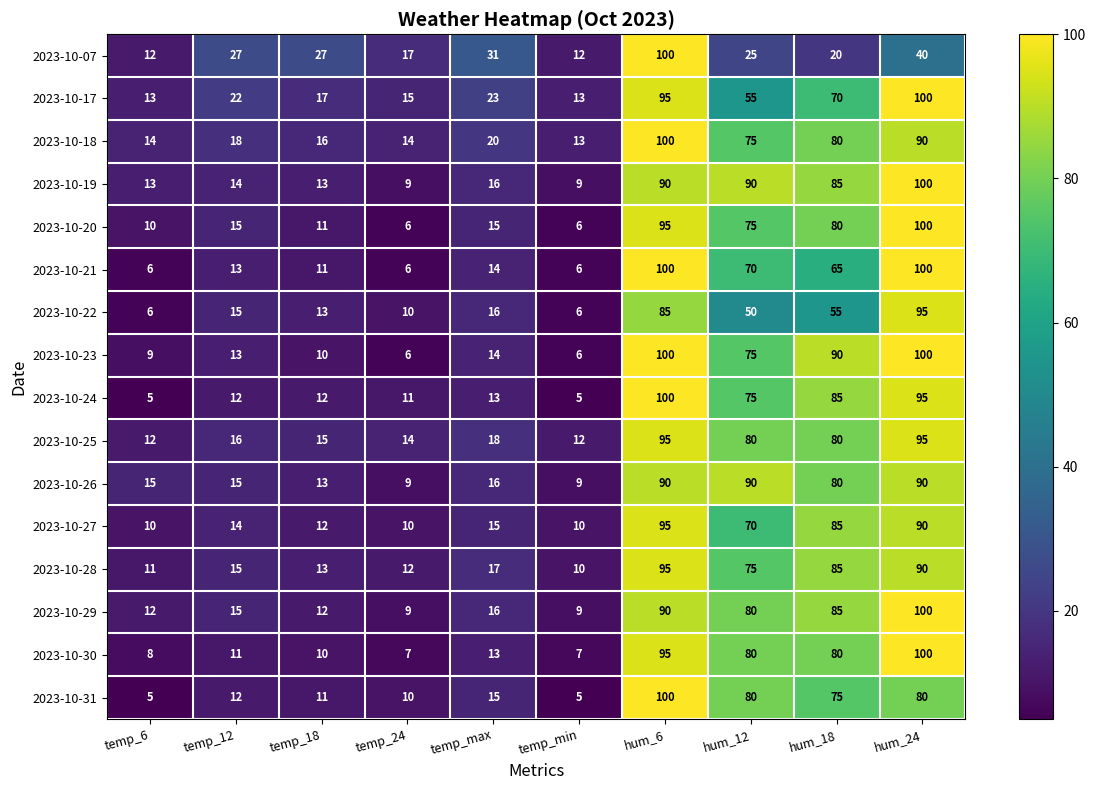

True or false: 2023-10-31 has a value of 5 at temp_6.

True